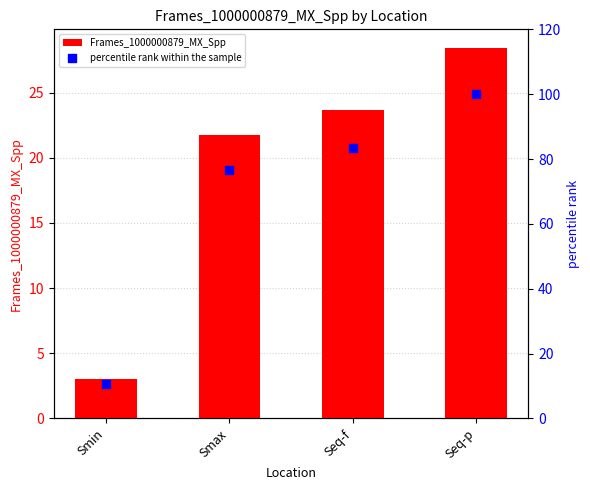

Is the value of percentile rank within the sample at Seq-p greater than the value of Frames_1000000879_MX_Spp at Smin?

Yes